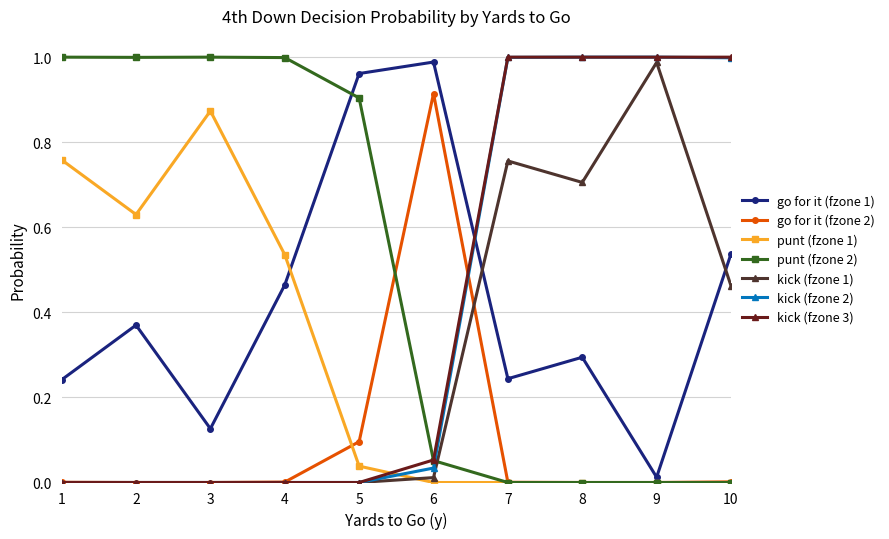

True or false: go for it (fzone 1) and punt (fzone 2) cross at least once.

True